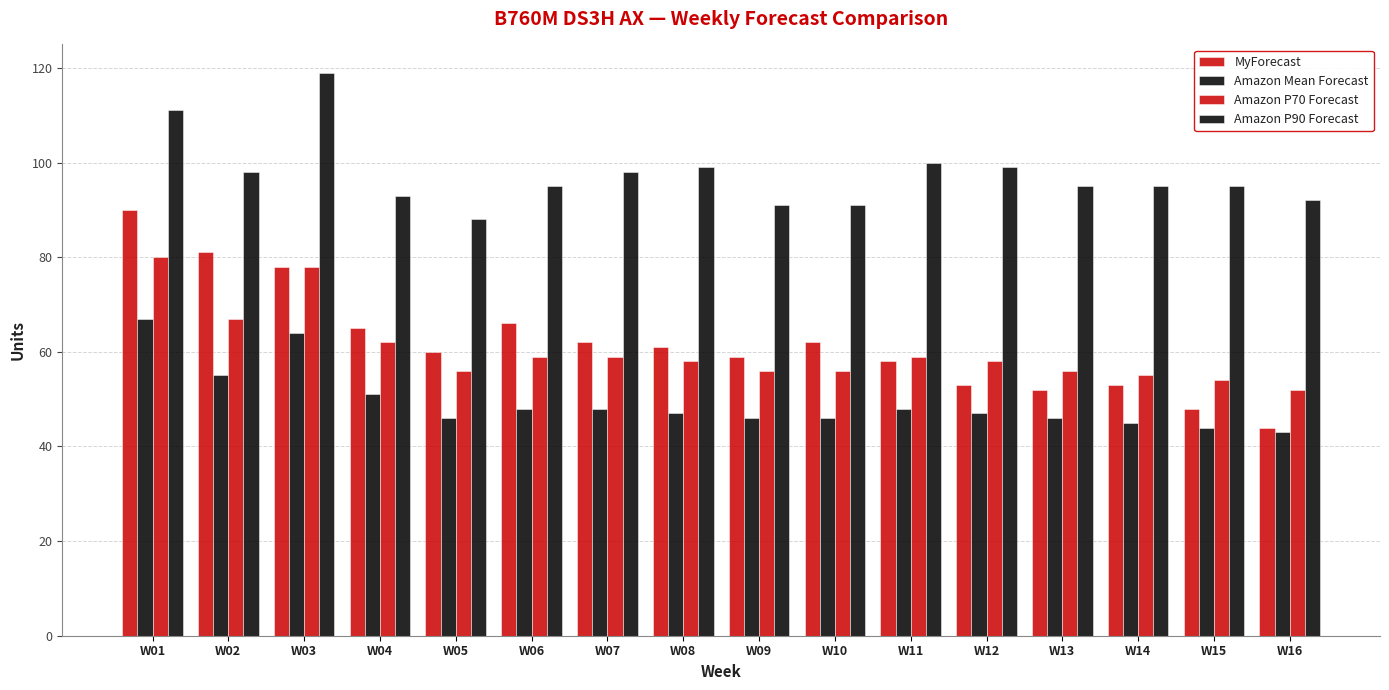

Does the chart contain stacked bars?

No